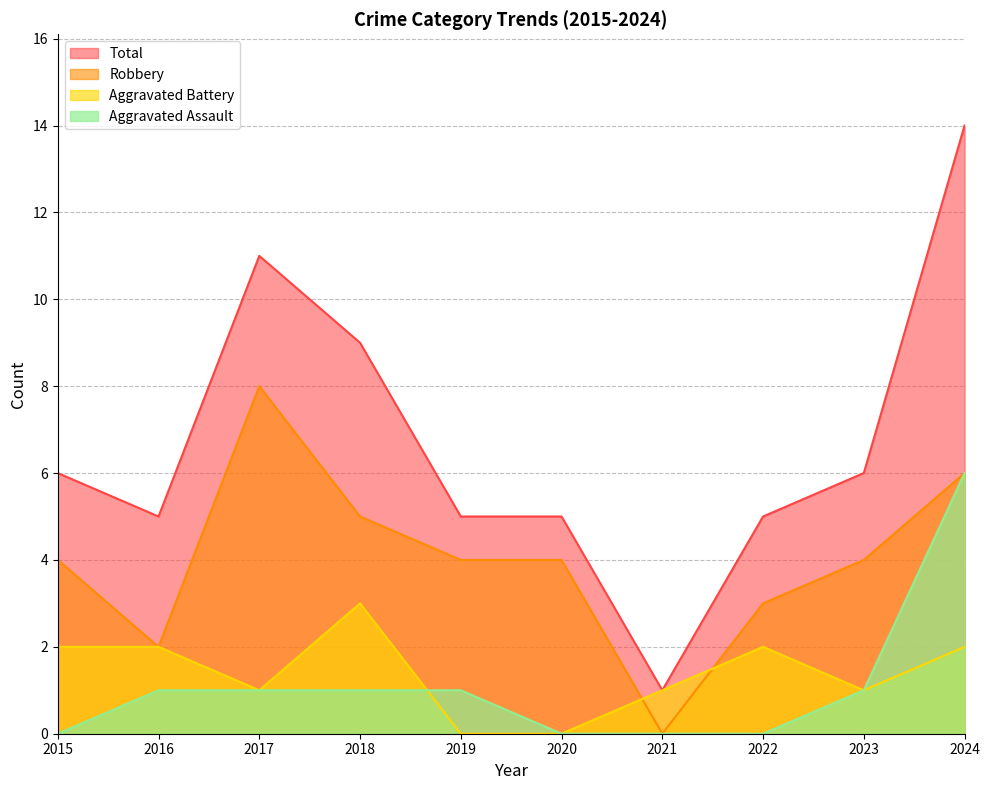

What is the greatest value displayed?

14